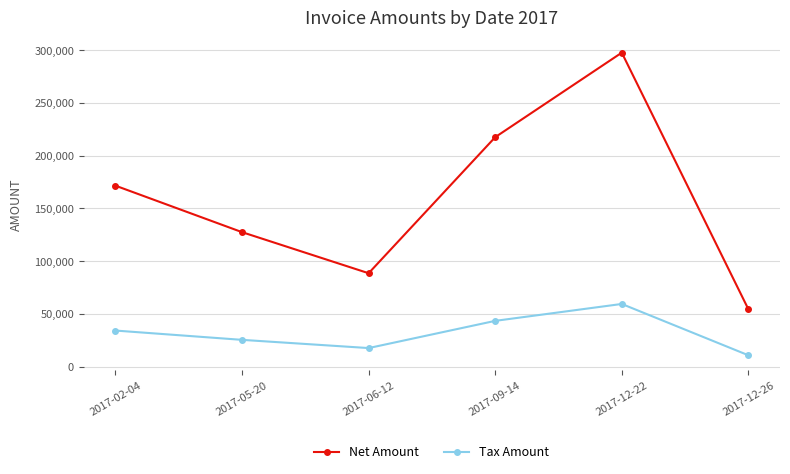

In Tax Amount, how many points are lower than both neighbors (excluding endpoints)?

1